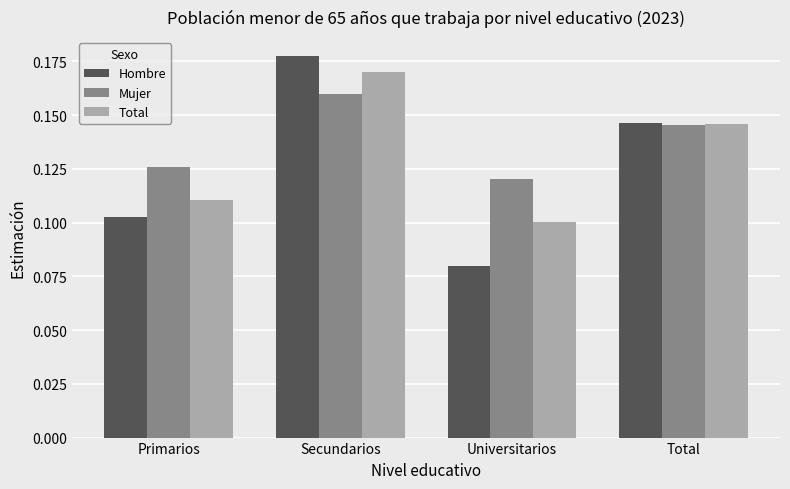

List the labels in order of Hombre value, smallest first.

Universitarios, Primarios, Total, Secundarios